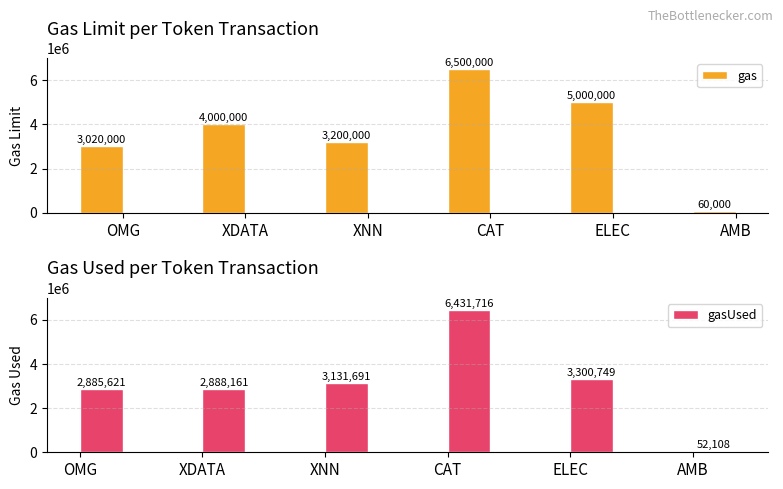

How many values in the gas series exceed 4000000?

2